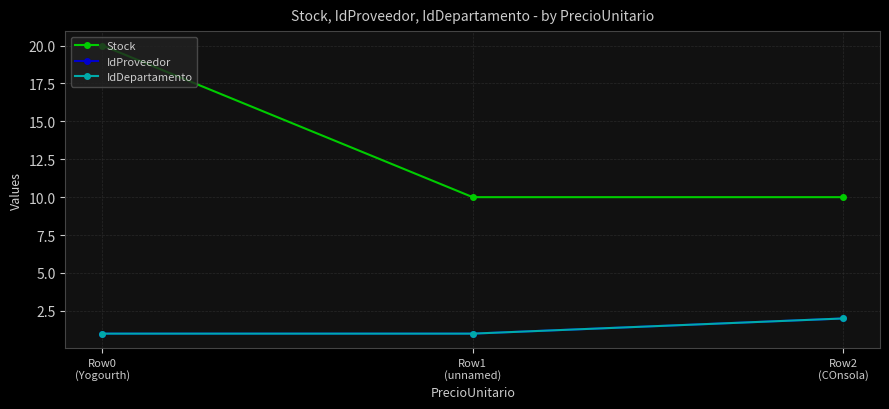

Rank the series at Row0
(Yogourth) from lowest to highest value.

IdProveedor, IdDepartamento, Stock